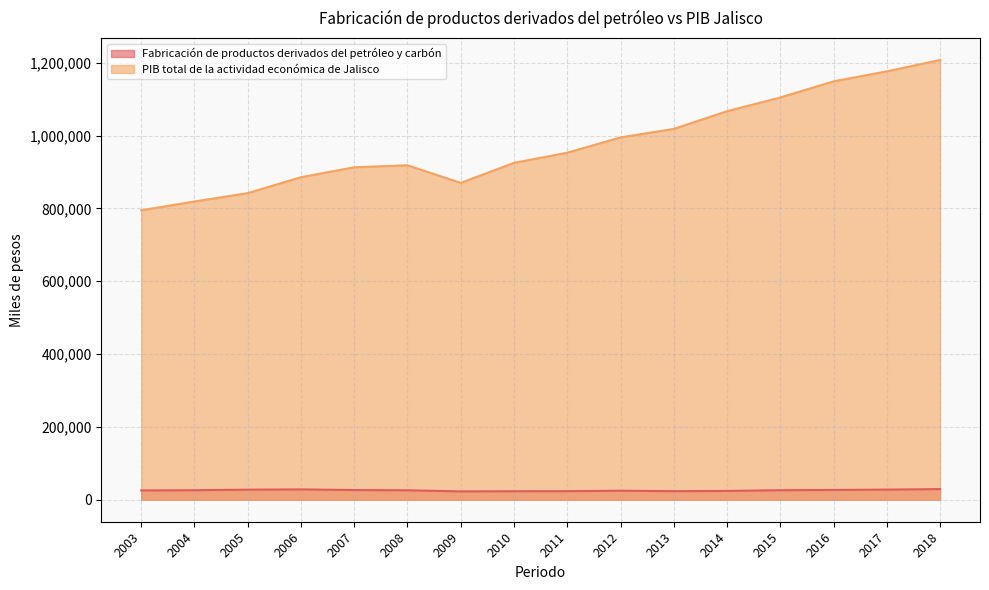

The Fabricación de productos derivados del petróleo y carbón series shows 27849.4 at 2017. True or false?

True